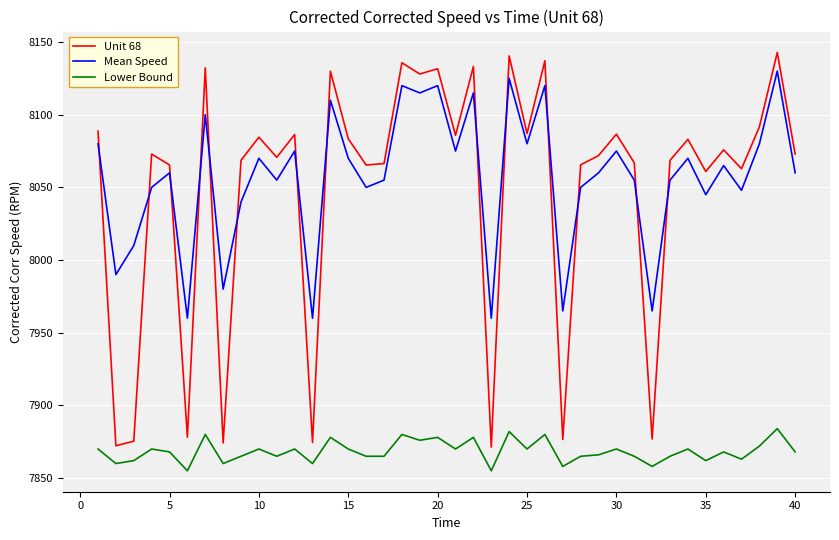

True or false: Mean Speed and Lower Bound intersect in this chart.

False